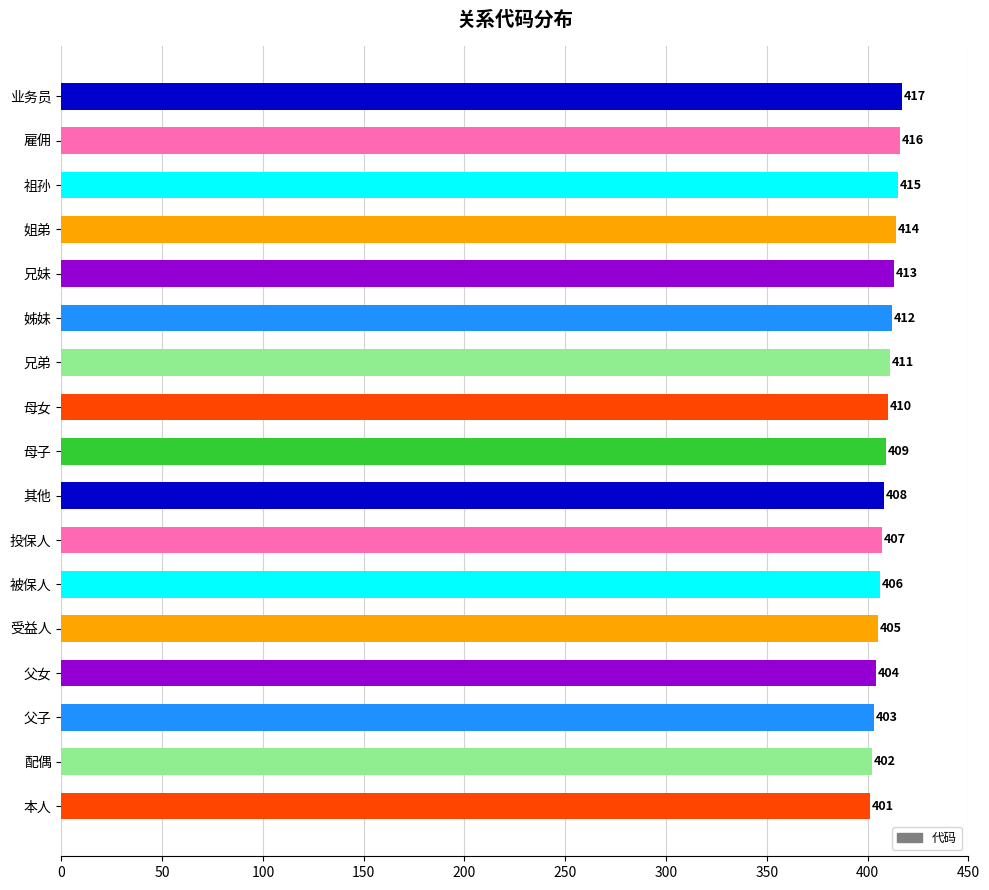

Where is the data nearest to the value 409?

母子